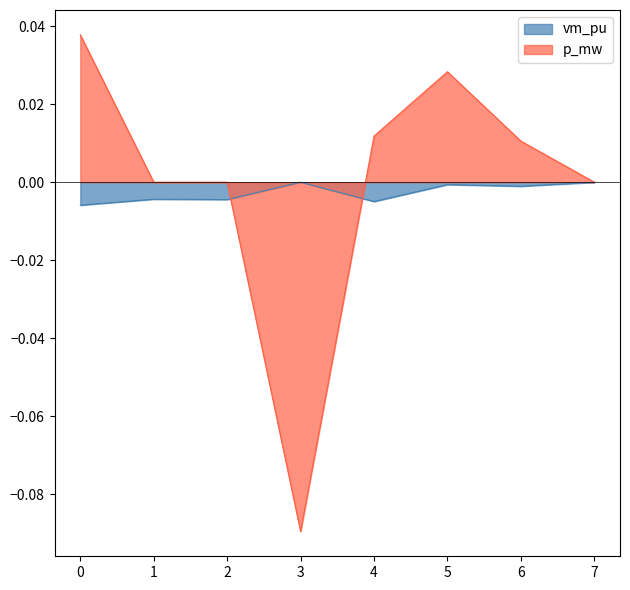

Which series has the widest spread of values?

p_mw